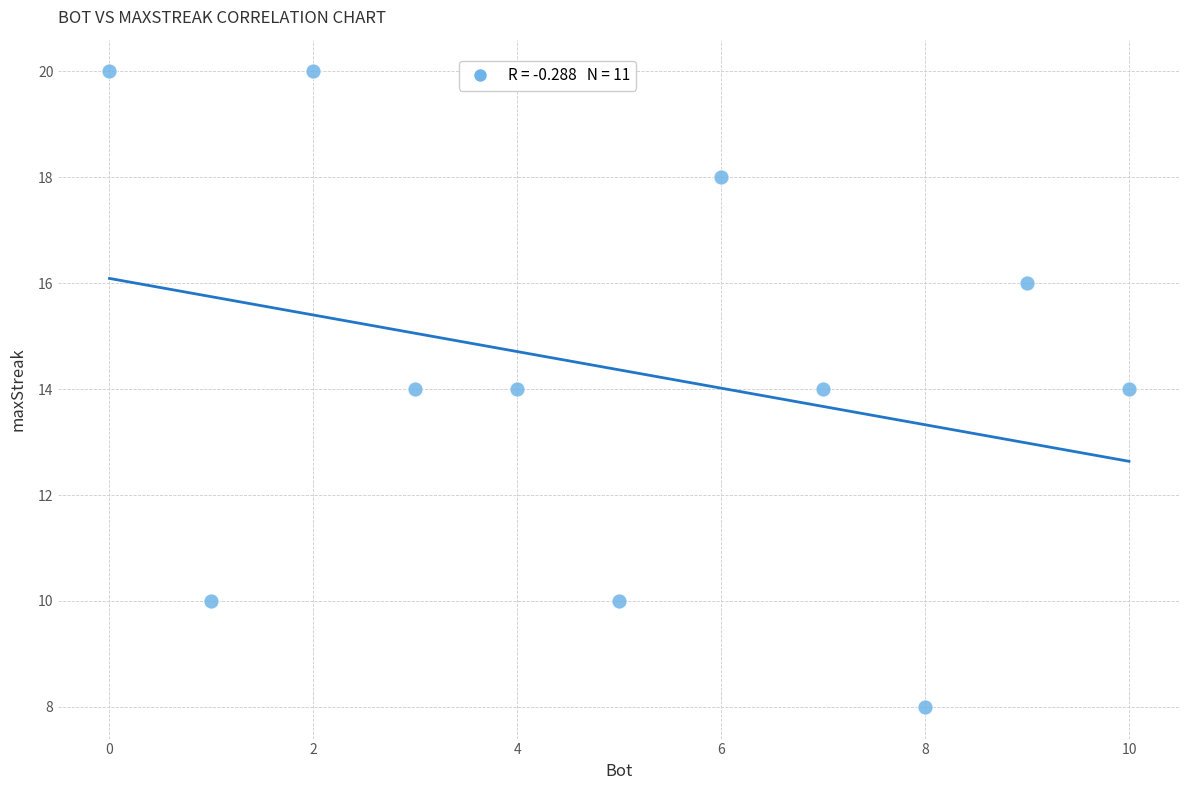

What is the range of Y values (max minus min)?

12